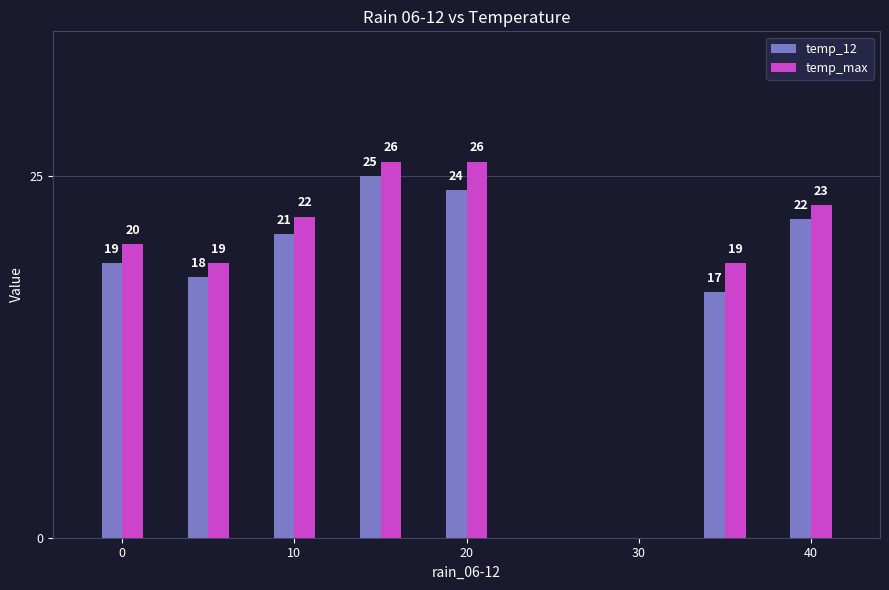

Which series has the largest range (max minus min)?

temp_12